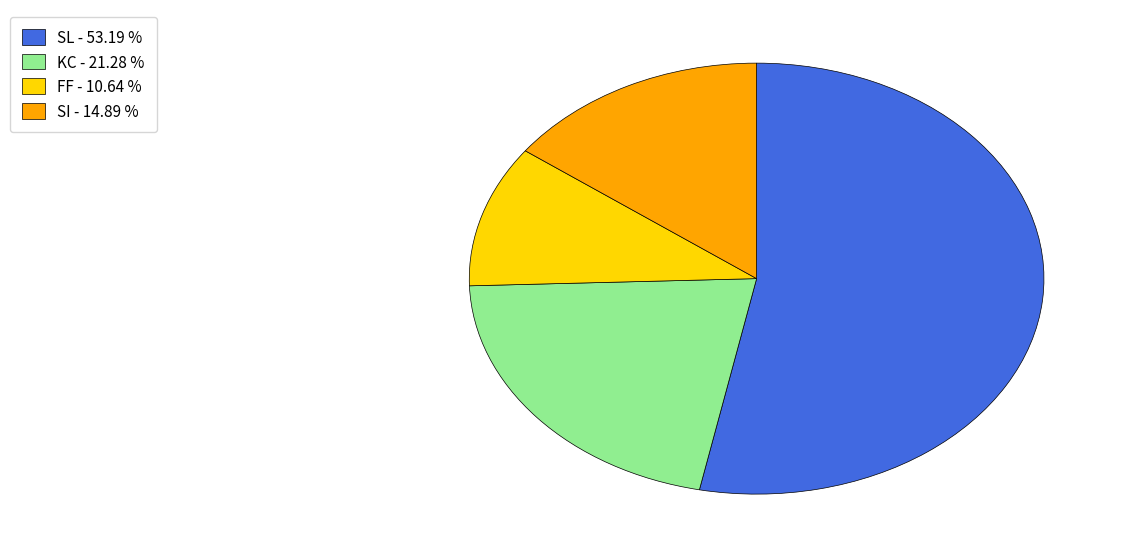

Is the sum of SL - 53.19 % and KC - 21.28 % greater than half?

Yes